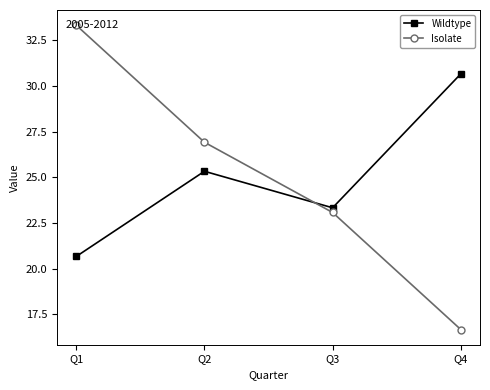

The value of Isolate at Q2 is 26.9. True or false?

True